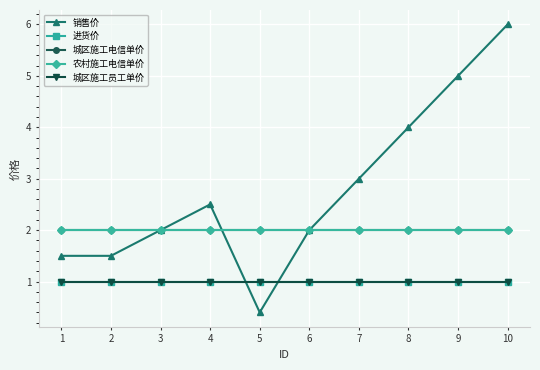

Reading right to left, extract all data points from this chart.

销售价: 6.0	5.0	4.0	3.0	2.0	0.4	2.5	2.0	1.5	1.5
进货价: 1.0	1.0	1.0	1.0	1.0	1.0	1.0	1.0	1.0	1.0
城区施工电信单价: 2.0	2.0	2.0	2.0	2.0	2.0	2.0	2.0	2.0	2.0
农村施工电信单价: 2.0	2.0	2.0	2.0	2.0	2.0	2.0	2.0	2.0	2.0
城区施工员工单价: 1.0	1.0	1.0	1.0	1.0	1.0	1.0	1.0	1.0	1.0